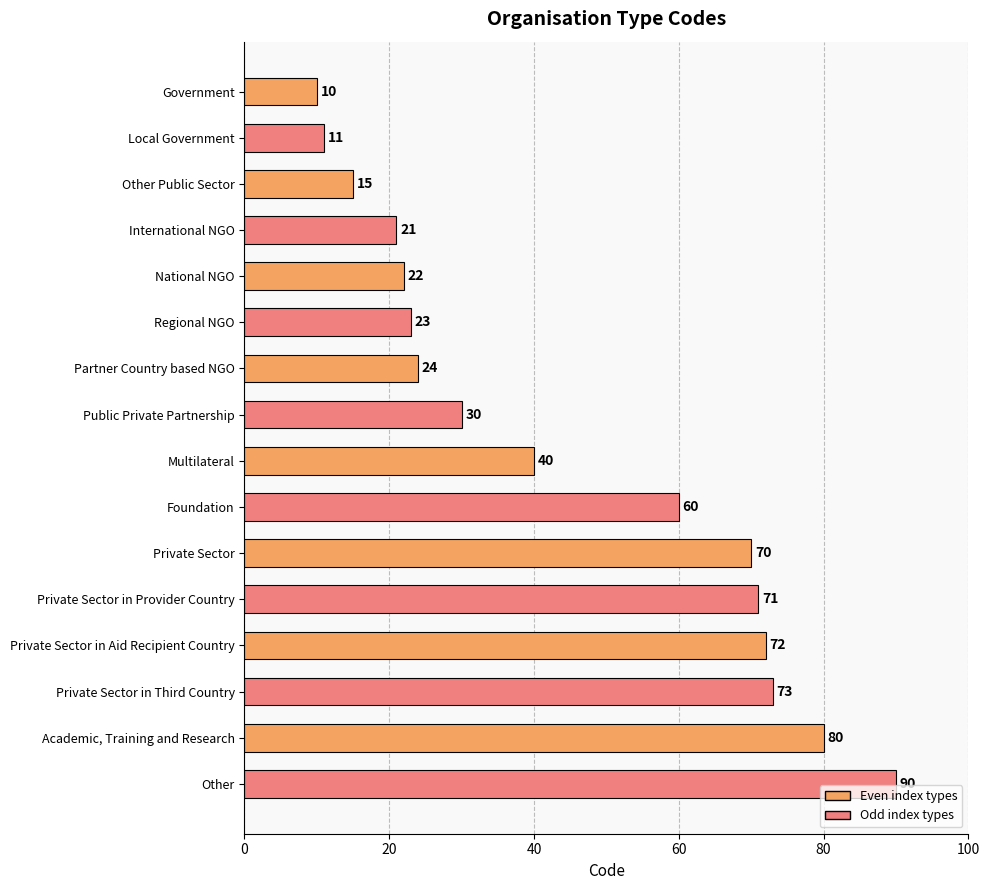

True or false: the data shows 55 at Other.

False